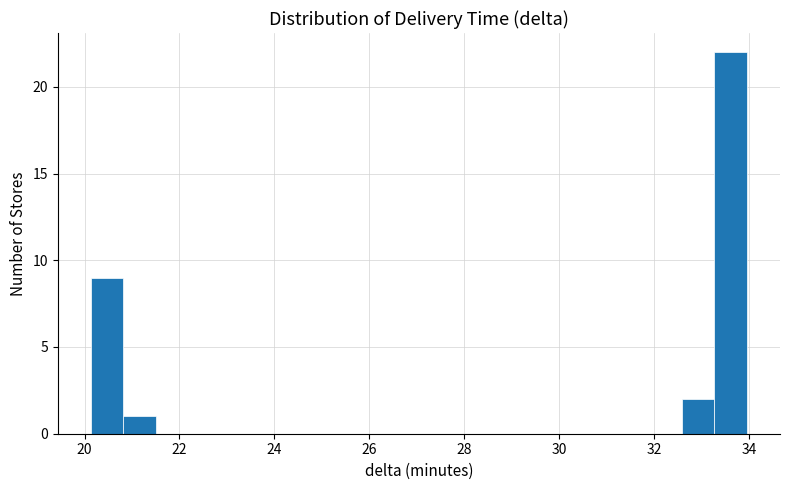

Around what value on the x-axis is the tallest bar? Give the approximate position of its centre, as read against the axis.

33.6